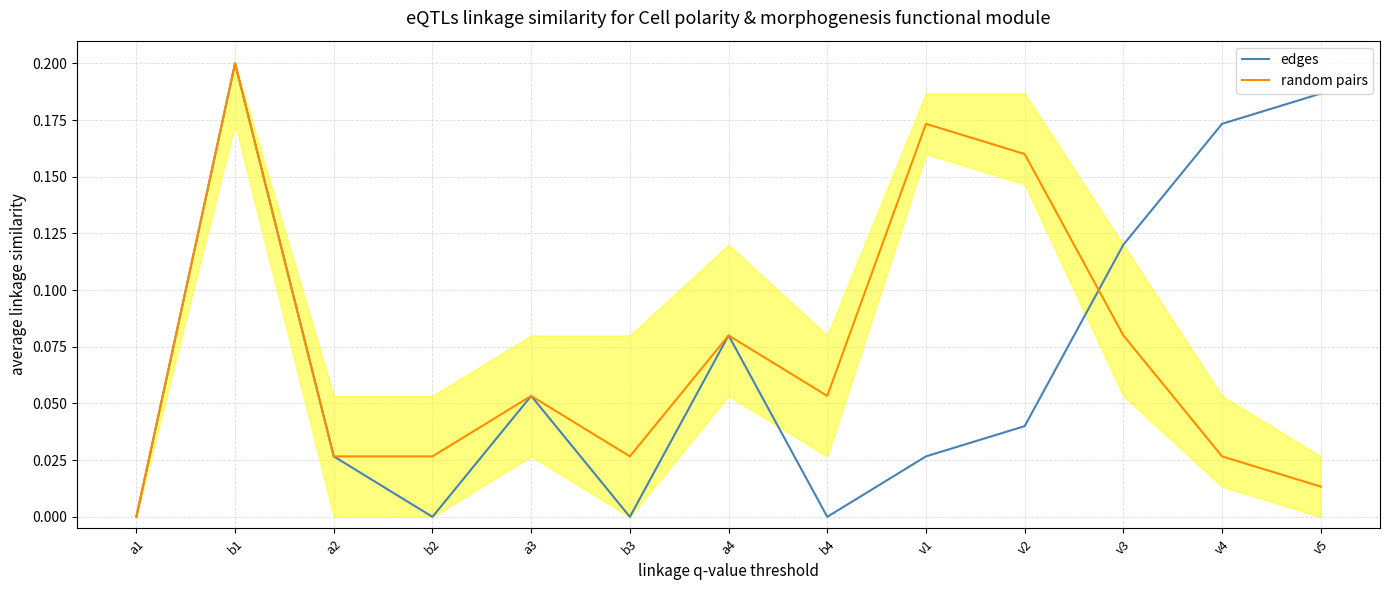

What position from the right is v3?

3